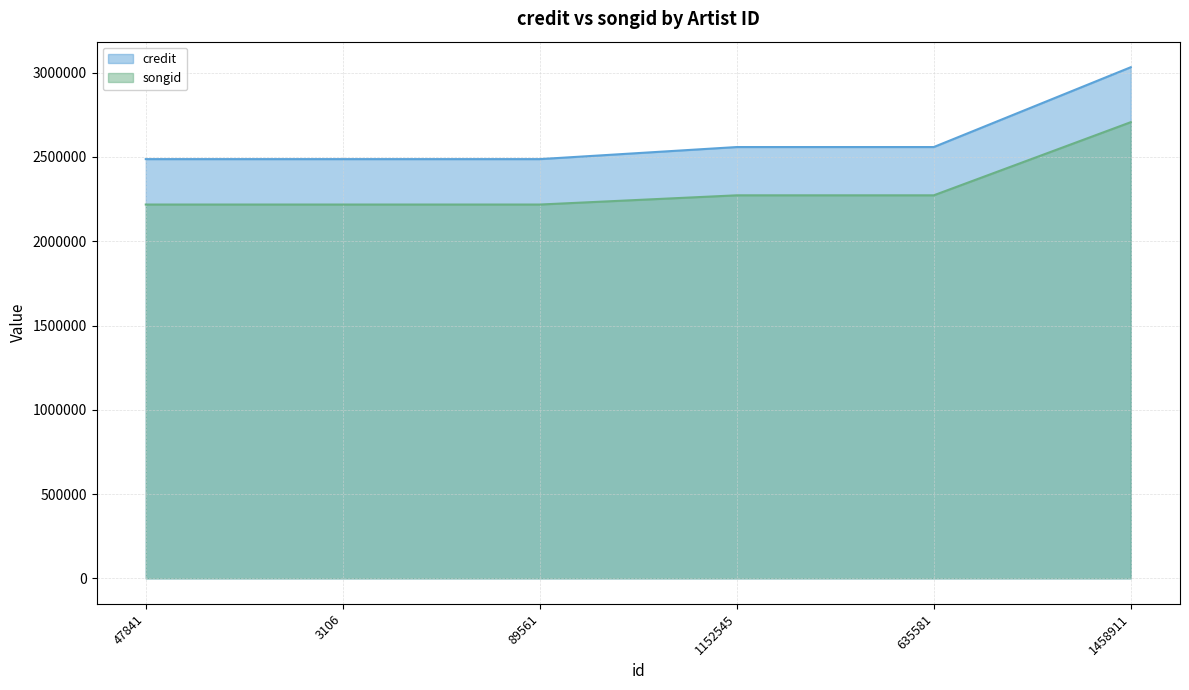

What is the label of the 2nd point from the left?

3106